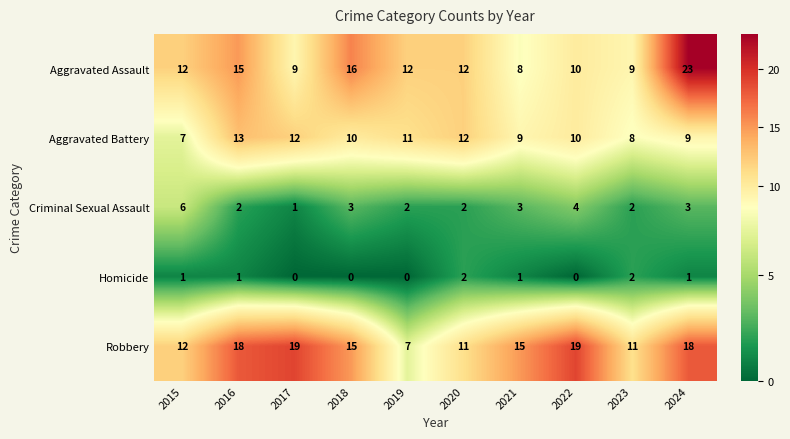

The value of Criminal Sexual Assault at 2018 is 3. True or false?

True